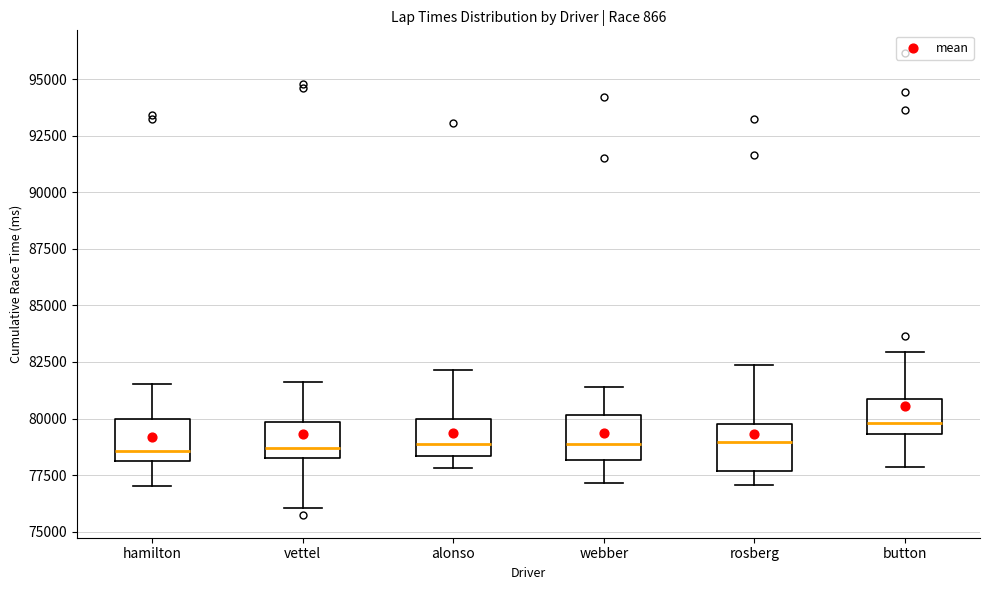

Where does the median line of the box for rosberg sit on the y-axis? The values are not printed on the chart, so give them approximately, as read against the axis.

79000